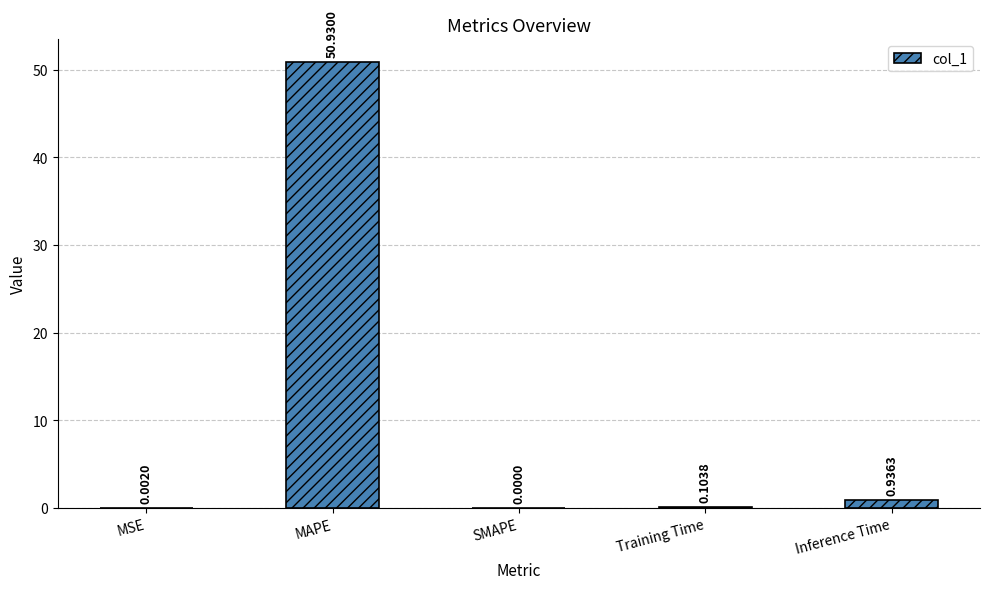

How many positive values are there?

4